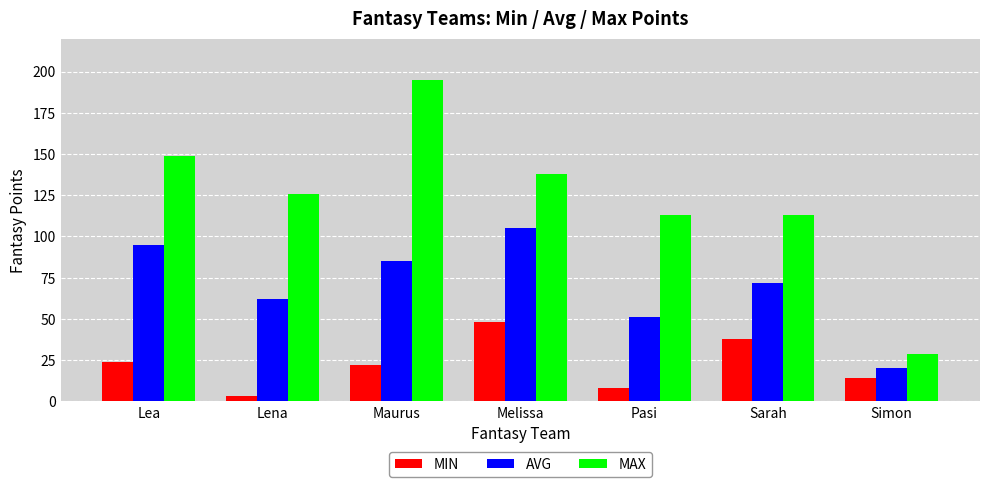

True or false: MAX has a value of 149 at Lea.

True